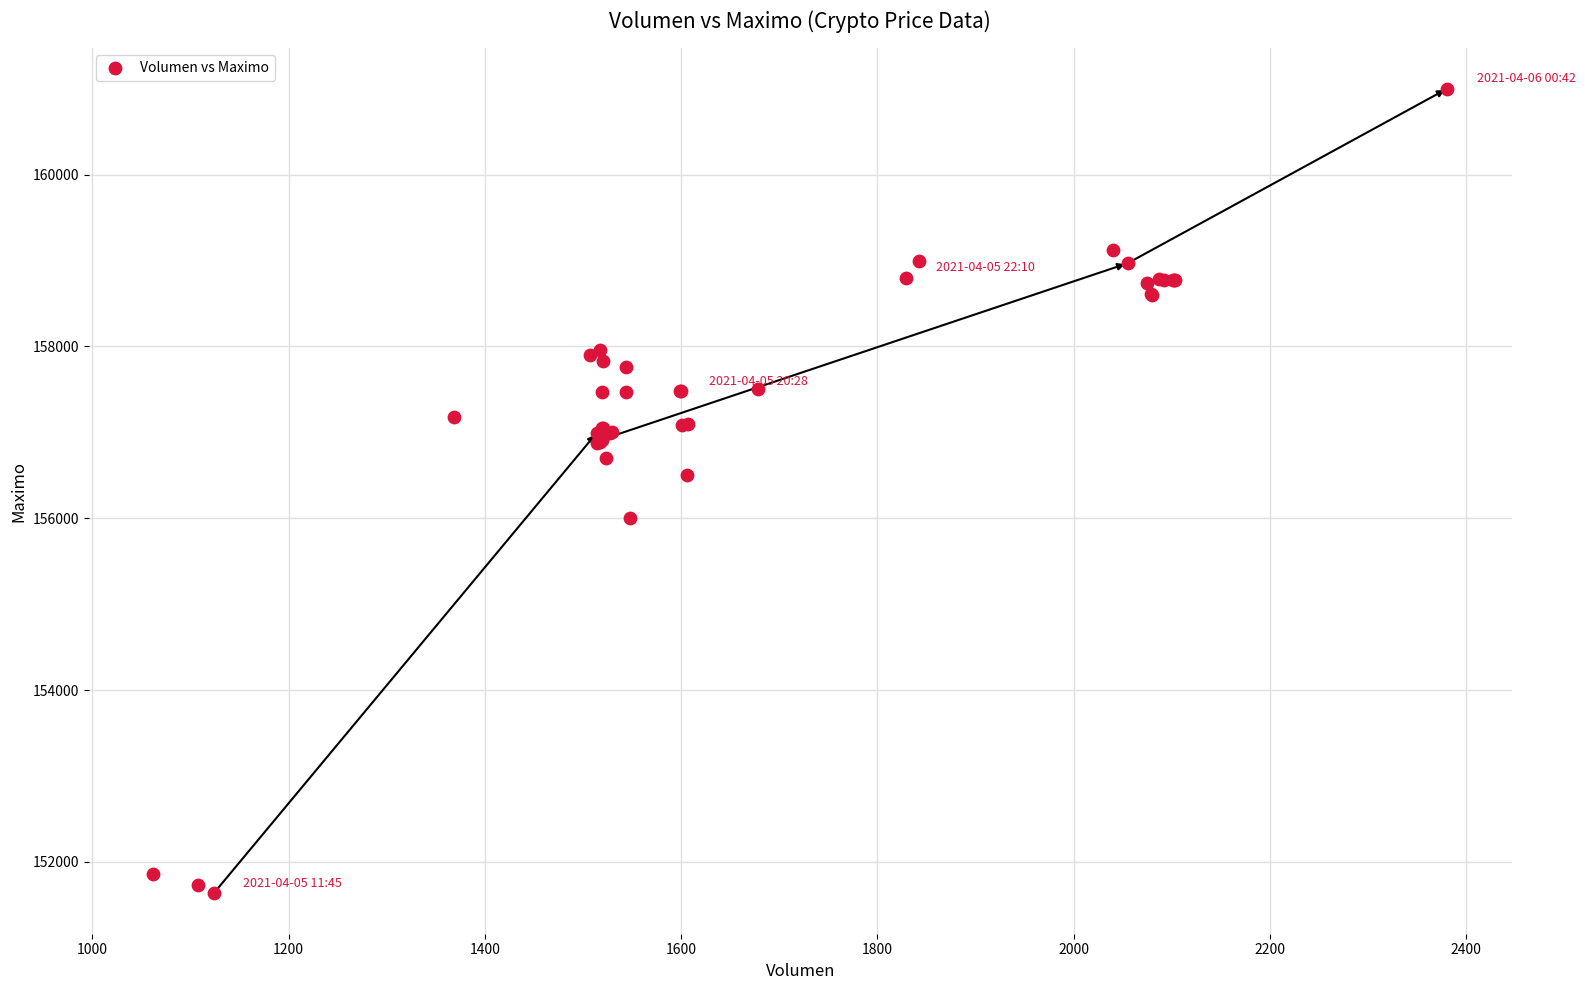

What Y value in the scatter plot is closest to 156316?

156500